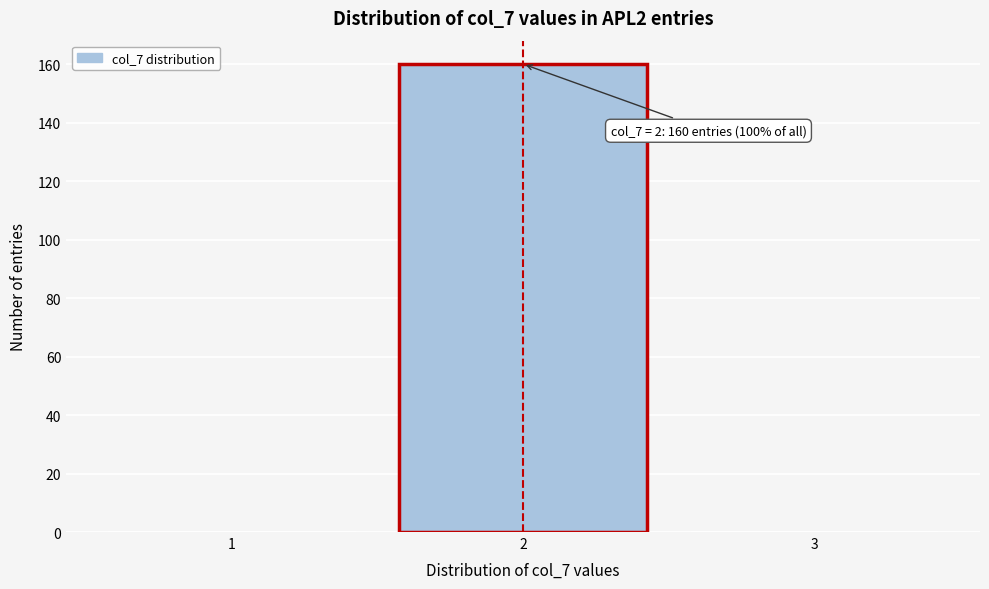

Over which range of the x-axis is the bar tallest?

1.5 to 2.5